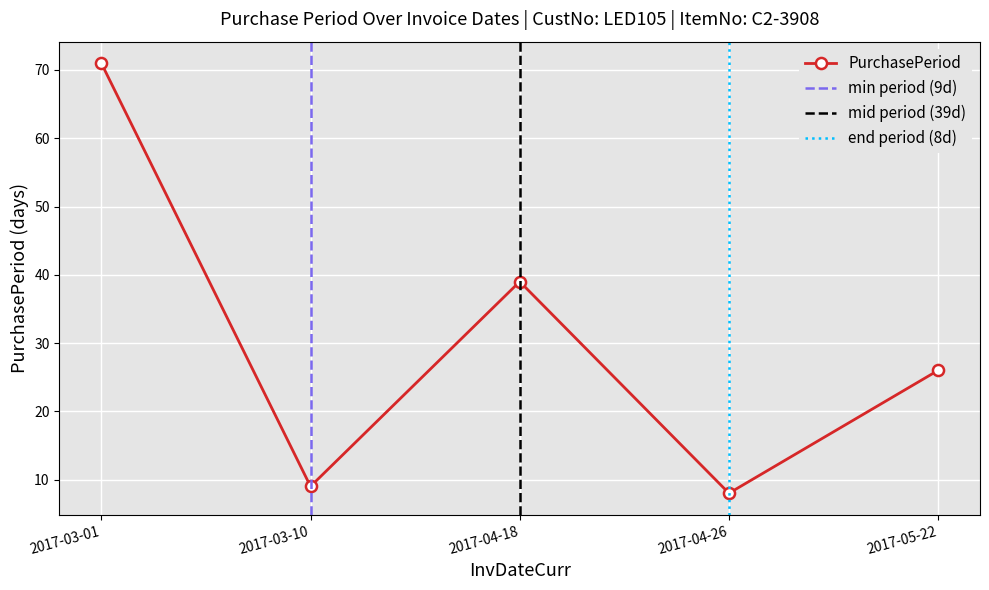

Which category has the highest value across all series?

2017-03-01